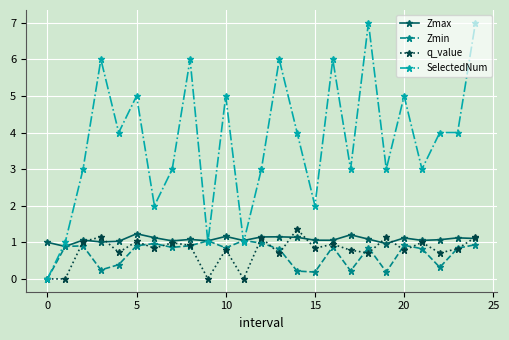

Which series has the widest spread of values?

SelectedNum